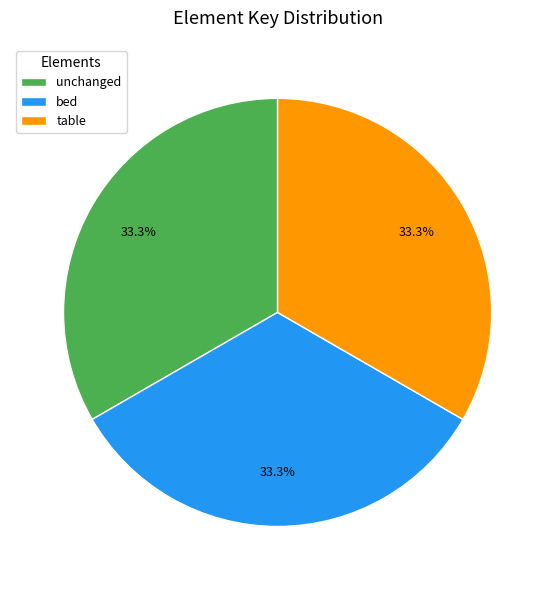

Is there a majority slice in this chart?

No